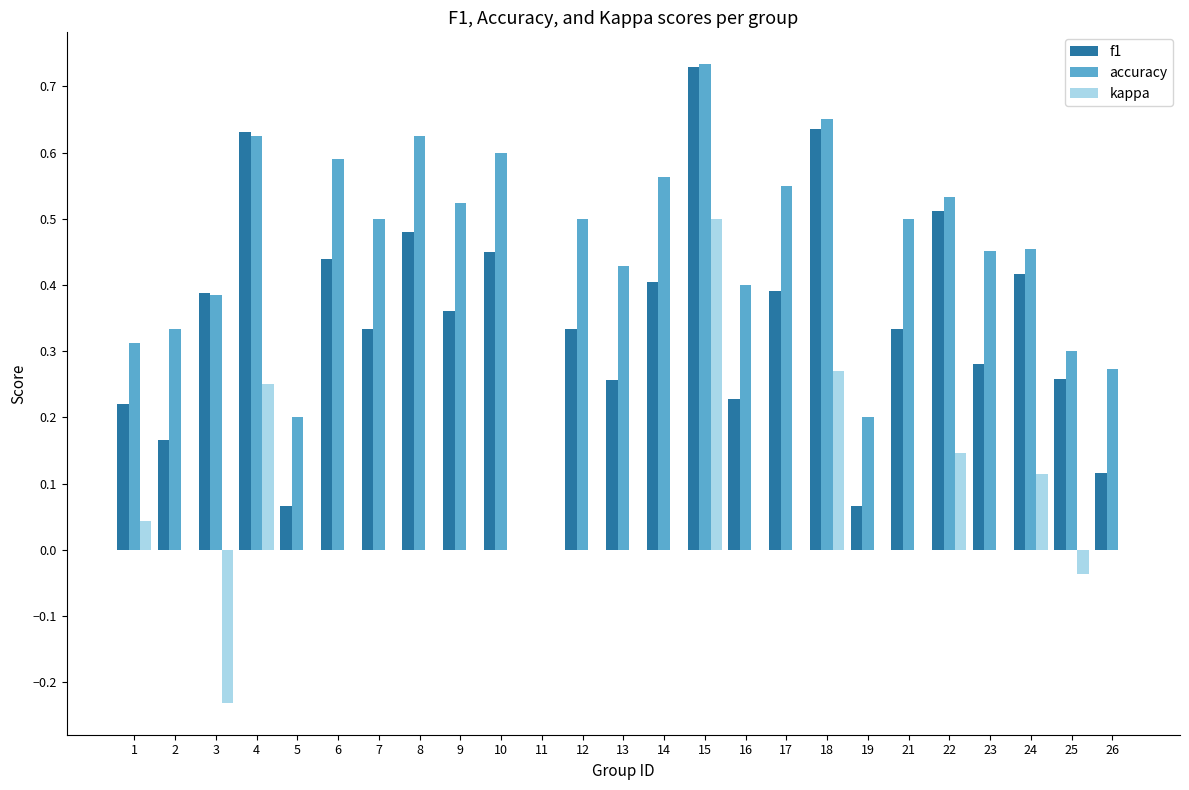

Between 6 and 13, which series saw the biggest shift?

f1